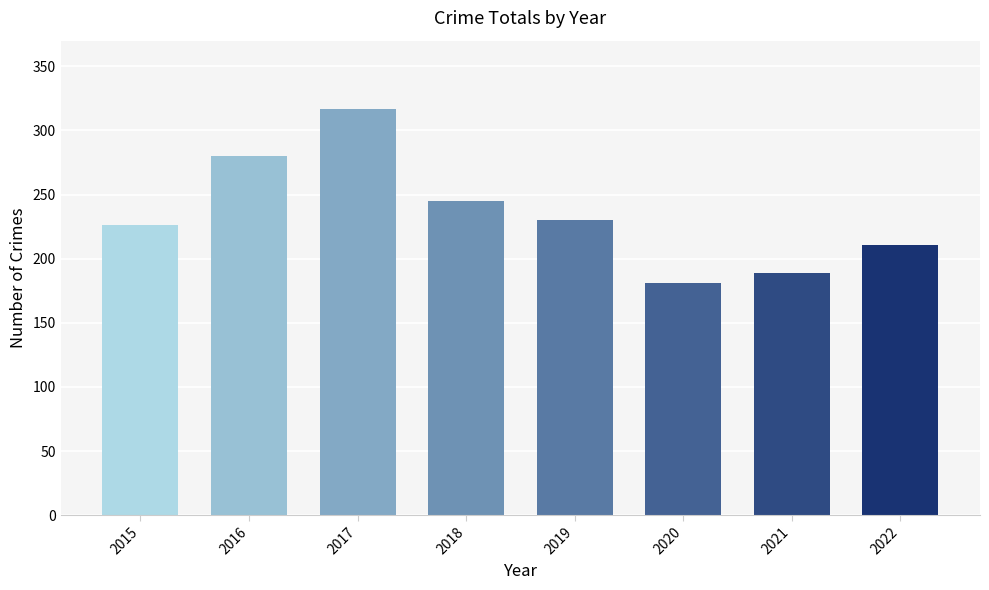

How many bars are there in total?

8